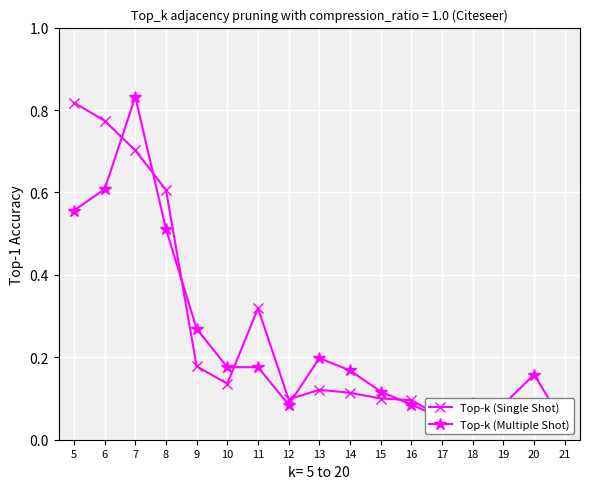

In Top-k (Single Shot), how many points are lower than both neighbors (excluding endpoints)?

3